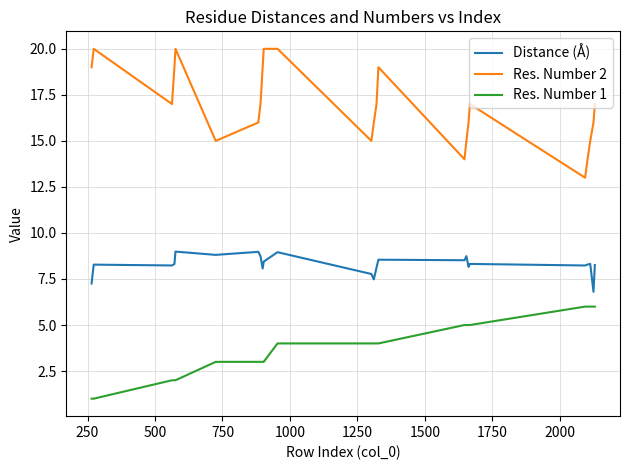

True or false: Res. Number 1 and Res. Number 2 intersect in this chart.

False